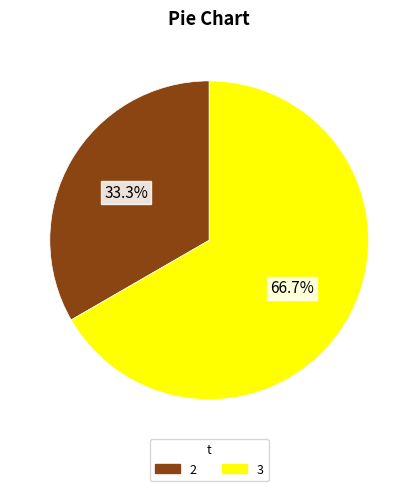

How many slices are in this pie chart?

2